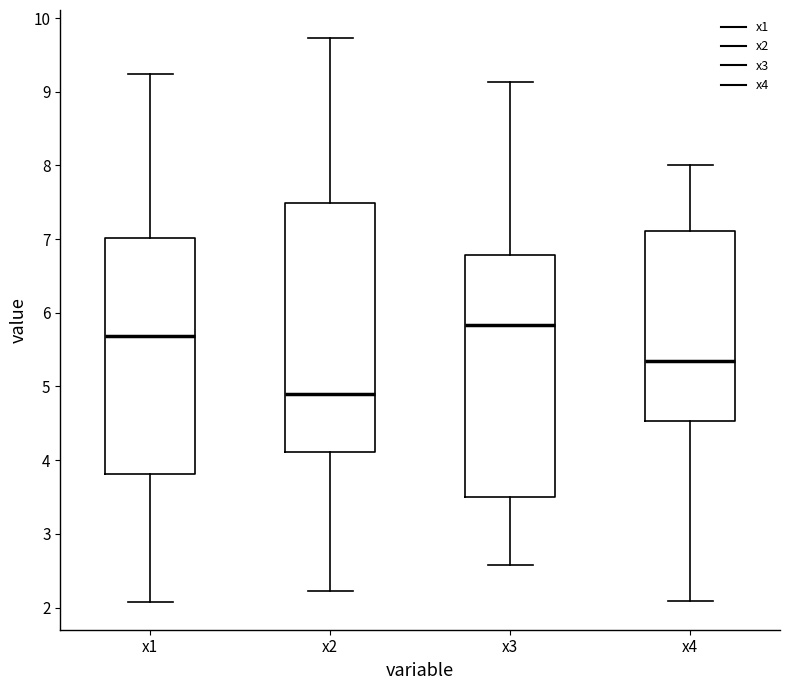

Reading left to right, transcribe this box plot: for each box, give where its median line is, the range the box spans, and where its two whiskers end, as read against the y-axis. The values are not printed on the chart, so give them approximately, as read against the axis.

x1: median 5.7, box 3.8 to 7.0, whiskers 2.1 to 9.2
x2: median 4.9, box 4.1 to 7.5, whiskers 2.2 to 9.7
x3: median 5.8, box 3.5 to 6.8, whiskers 2.6 to 9.1
x4: median 5.3, box 4.5 to 7.1, whiskers 2.1 to 8.0